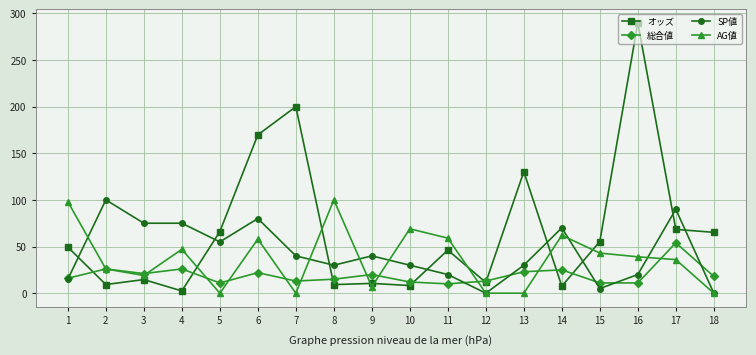

Is it true that SP値 equals 75.0 at 4?

True